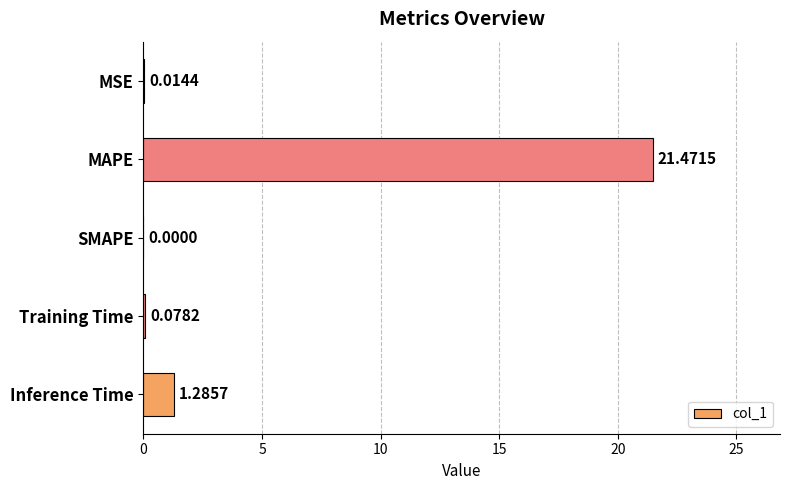

At which category does the chart reach its peak across all series?

MAPE